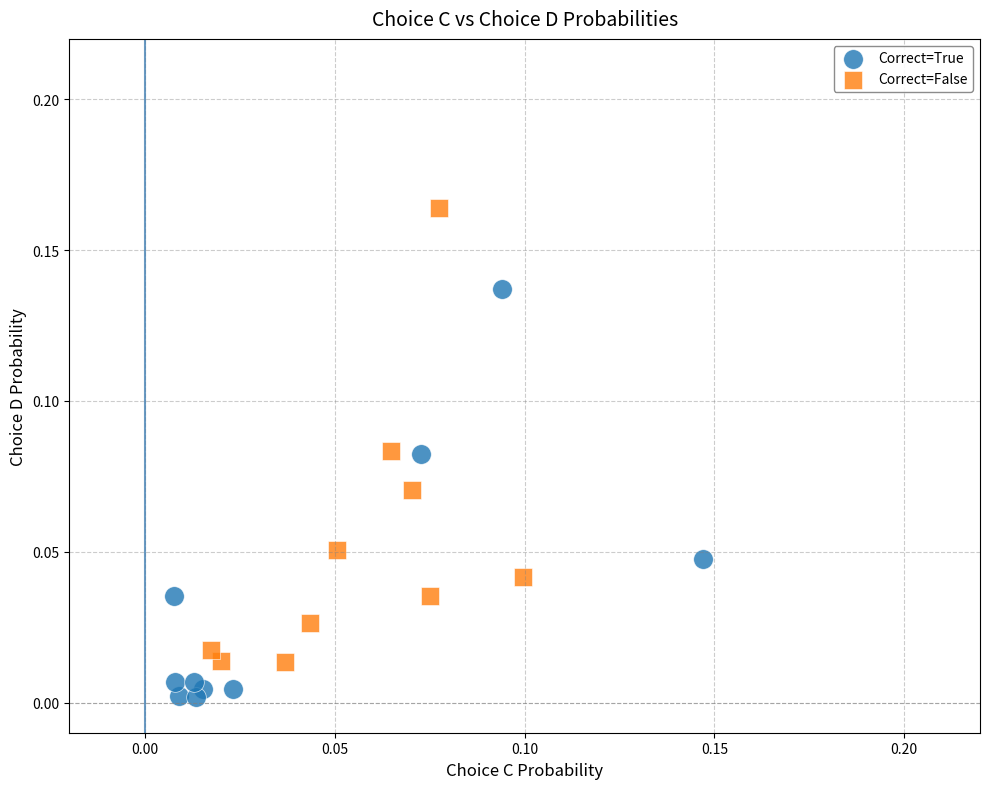

Which series has the largest Y range (max minus min)?

Correct=False